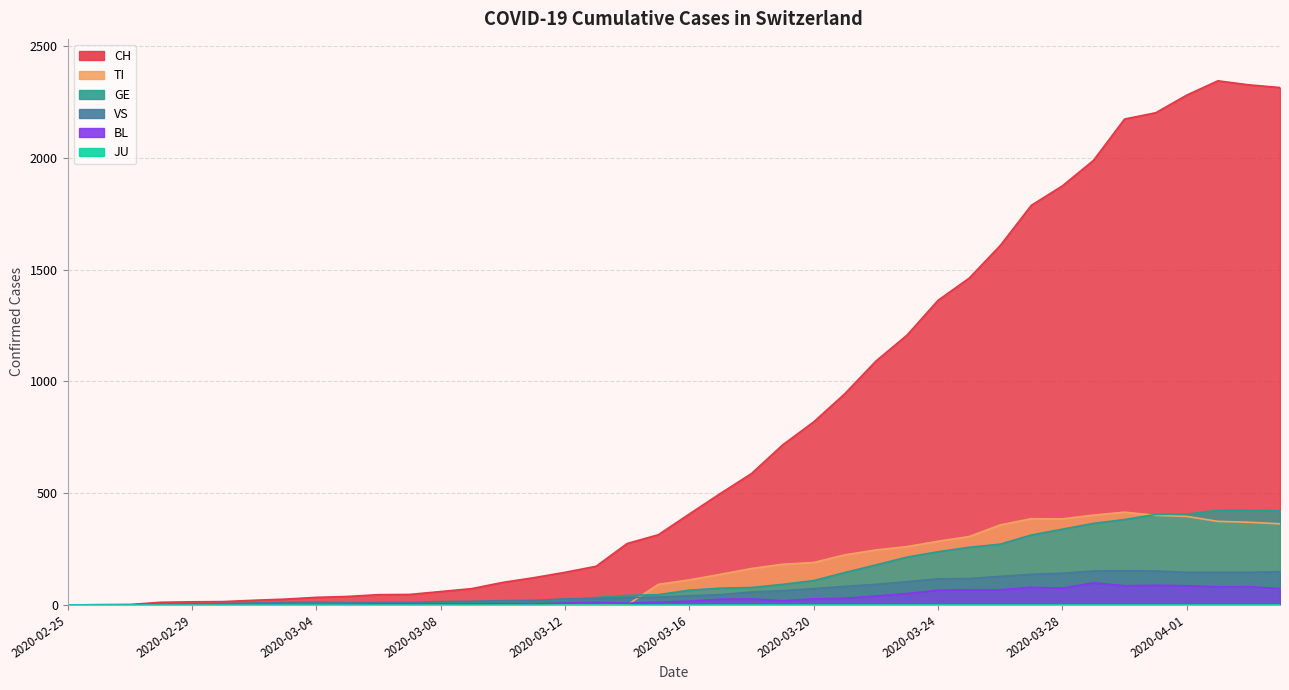

What is the average value of the TI series?

151